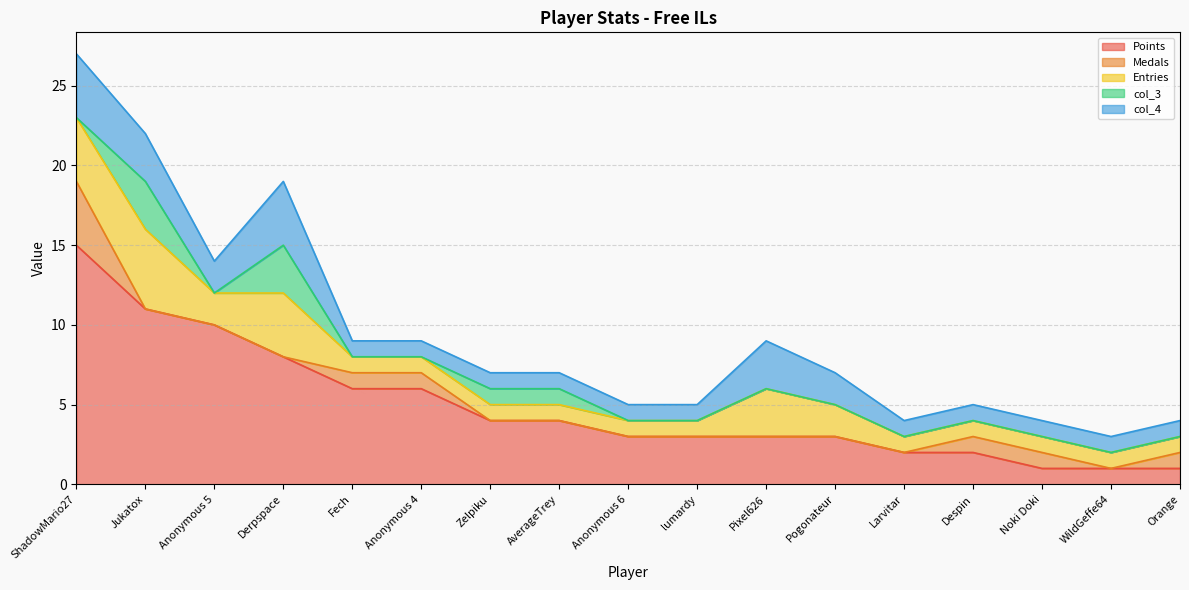

Which series has the largest total across all categories?

Points